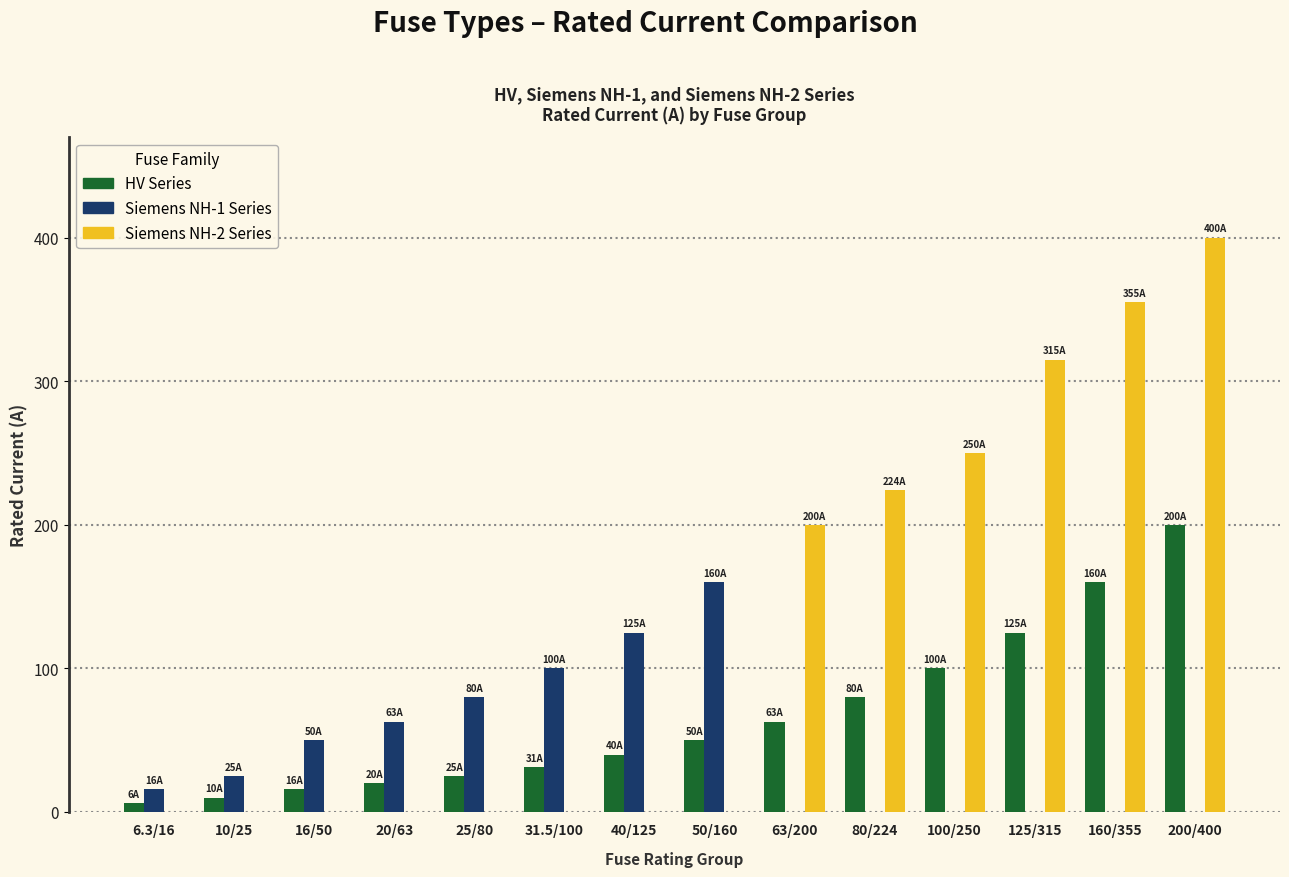

What is the maximum value shown in the chart?

400.0